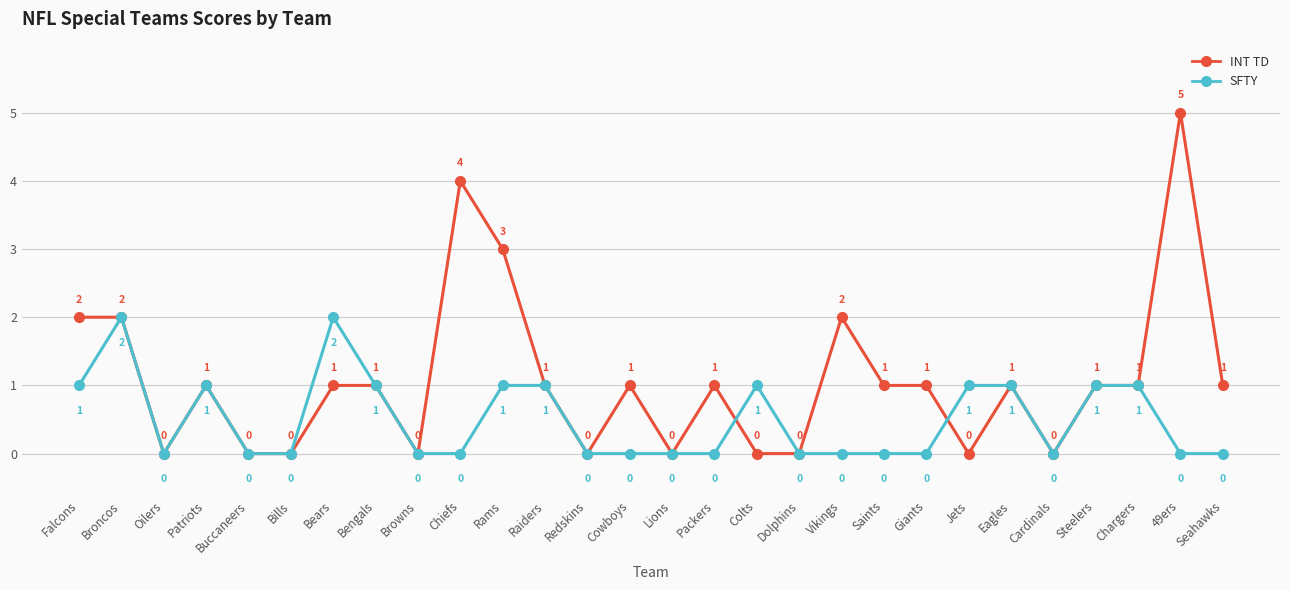

What is the difference between the INT TD values at Oilers and Eagles?

1